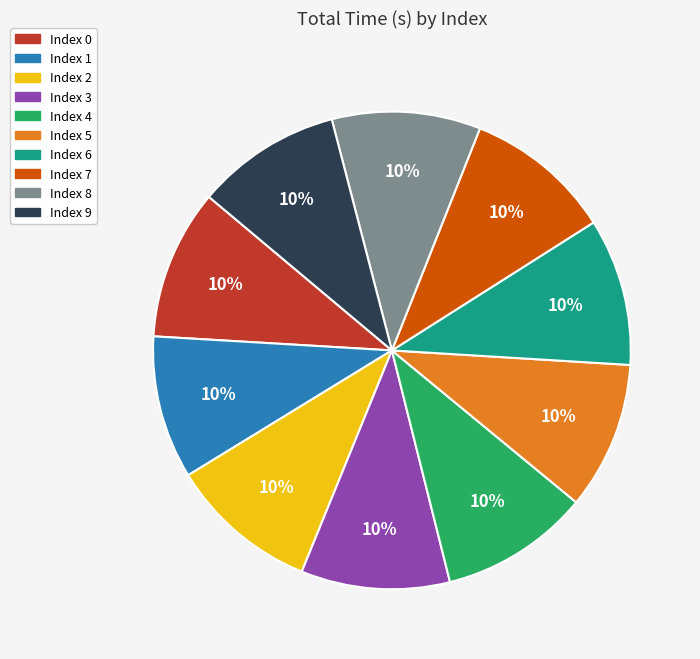

To the nearest percent, what is the average slice percentage?

10%